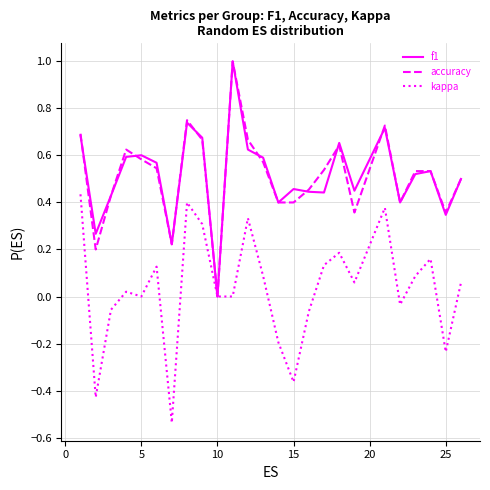

What is the greatest value displayed?

1.0